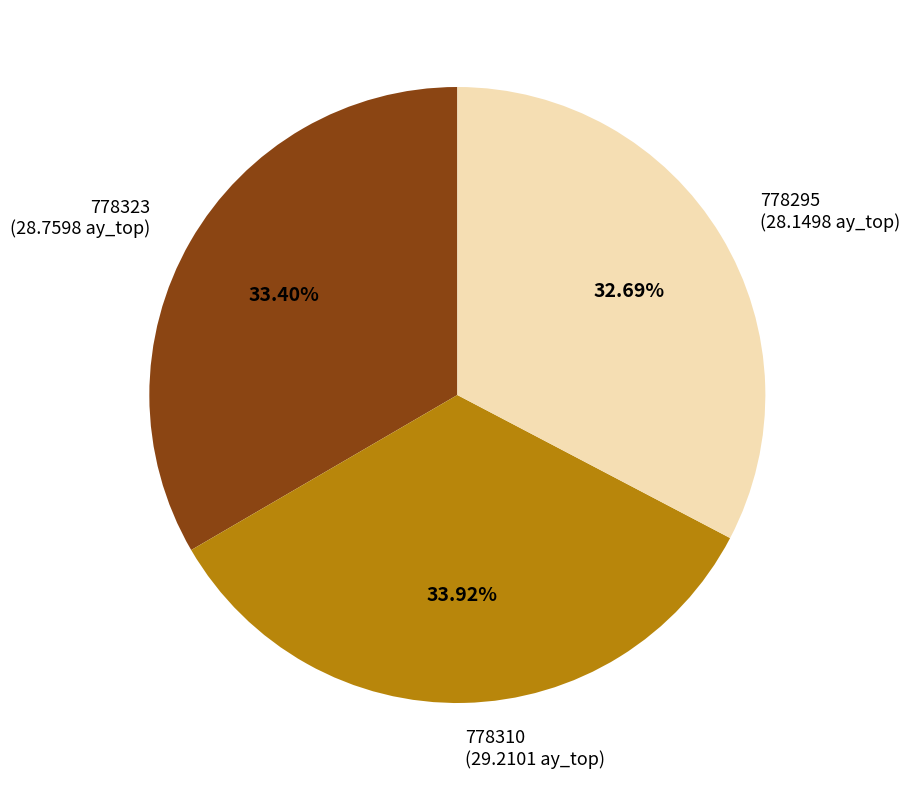

Does 778295 account for over 50% of the chart?

No